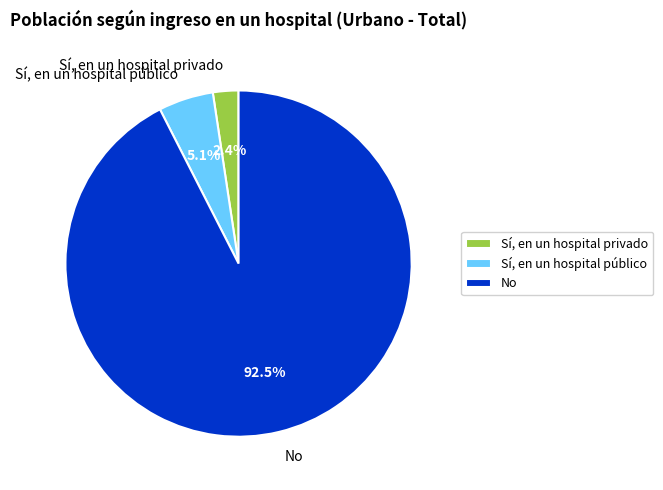

To the nearest percent, what is the combined percentage of Sí, en un hospital privado and No?

95%